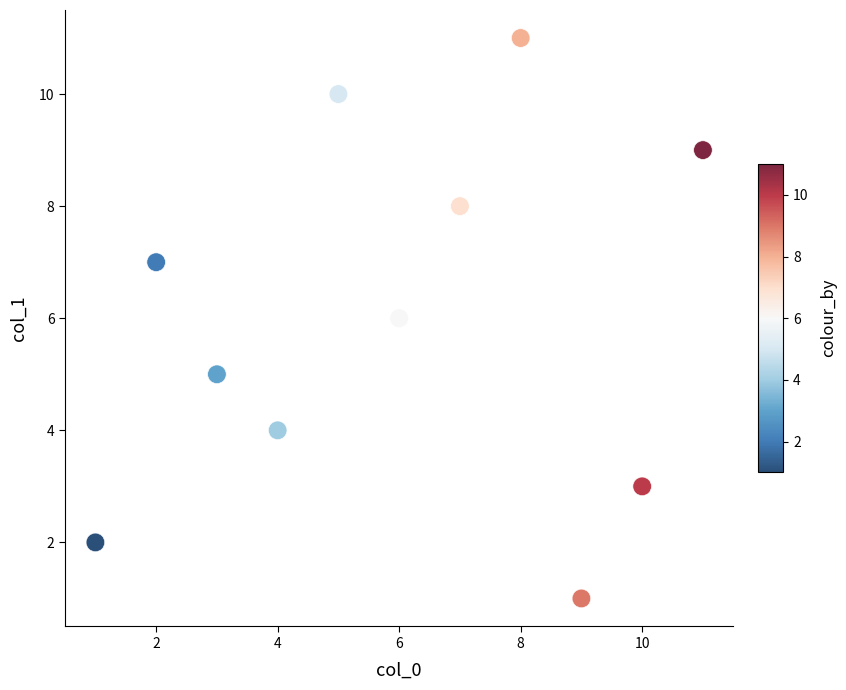

What is the range of Y values (max minus min)?

10